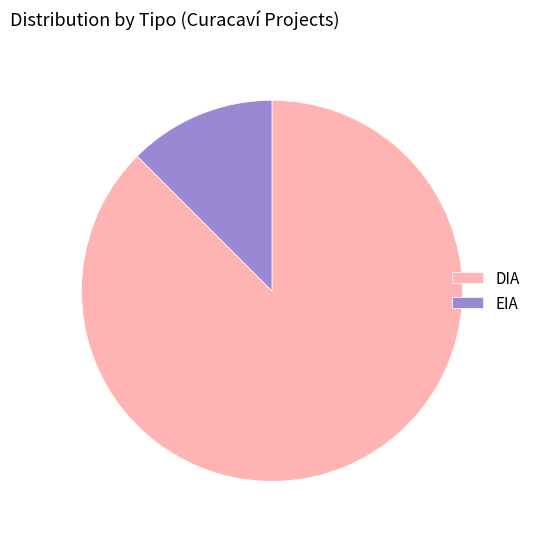

Combined, do EIA and DIA account for over 50%?

Yes